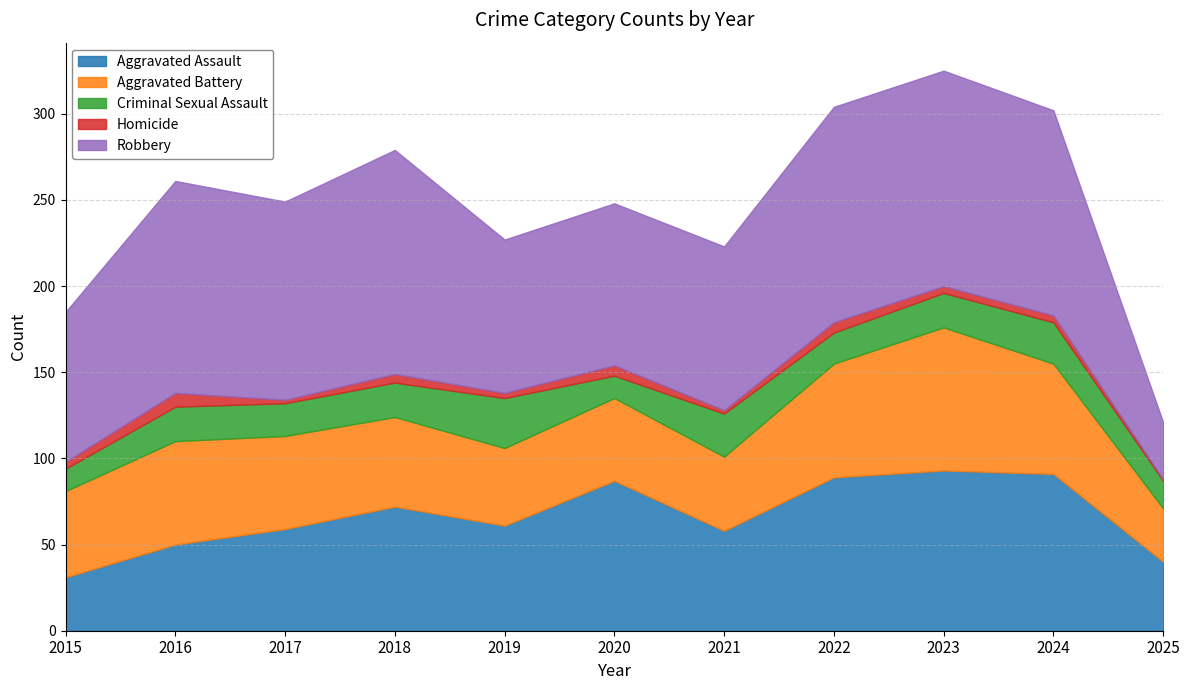

Between 2016 and 2025, which series saw the biggest shift?

Robbery